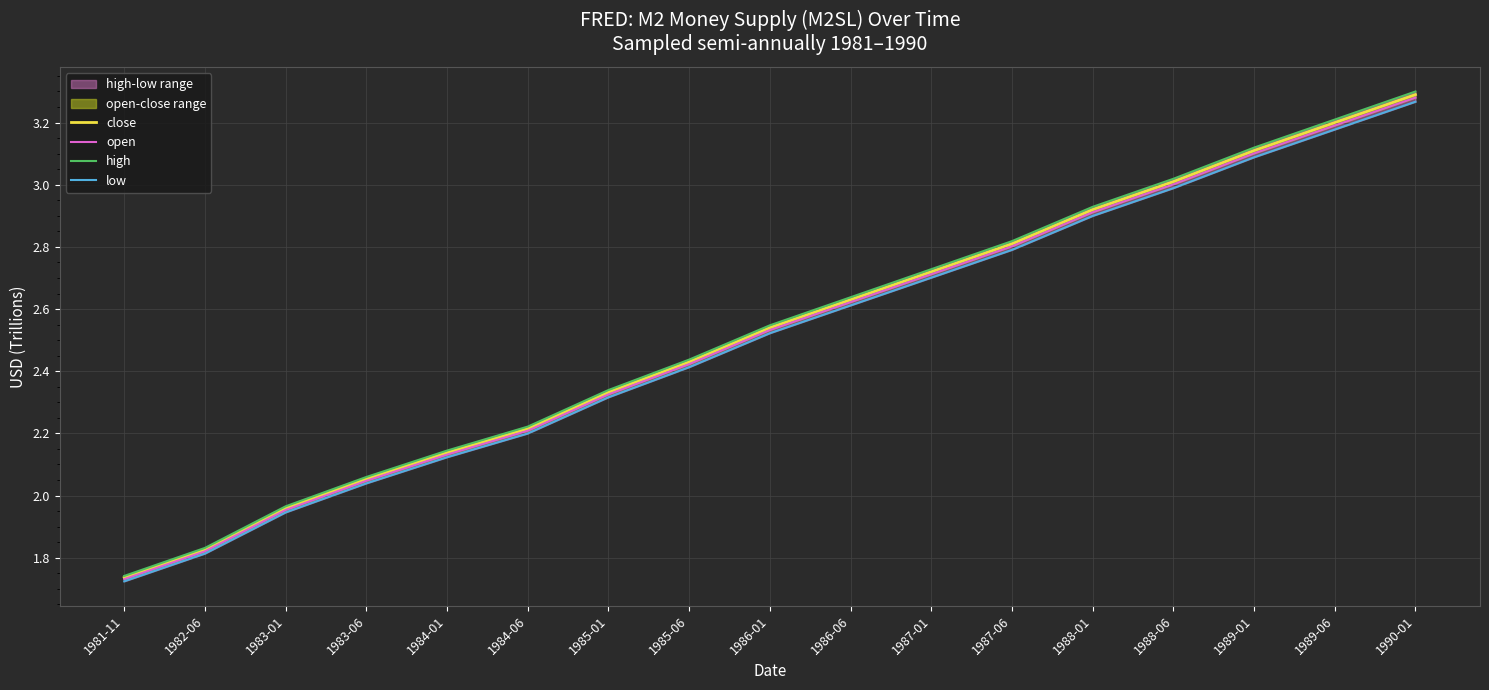

At which label does open first exceed 2?

1983-06